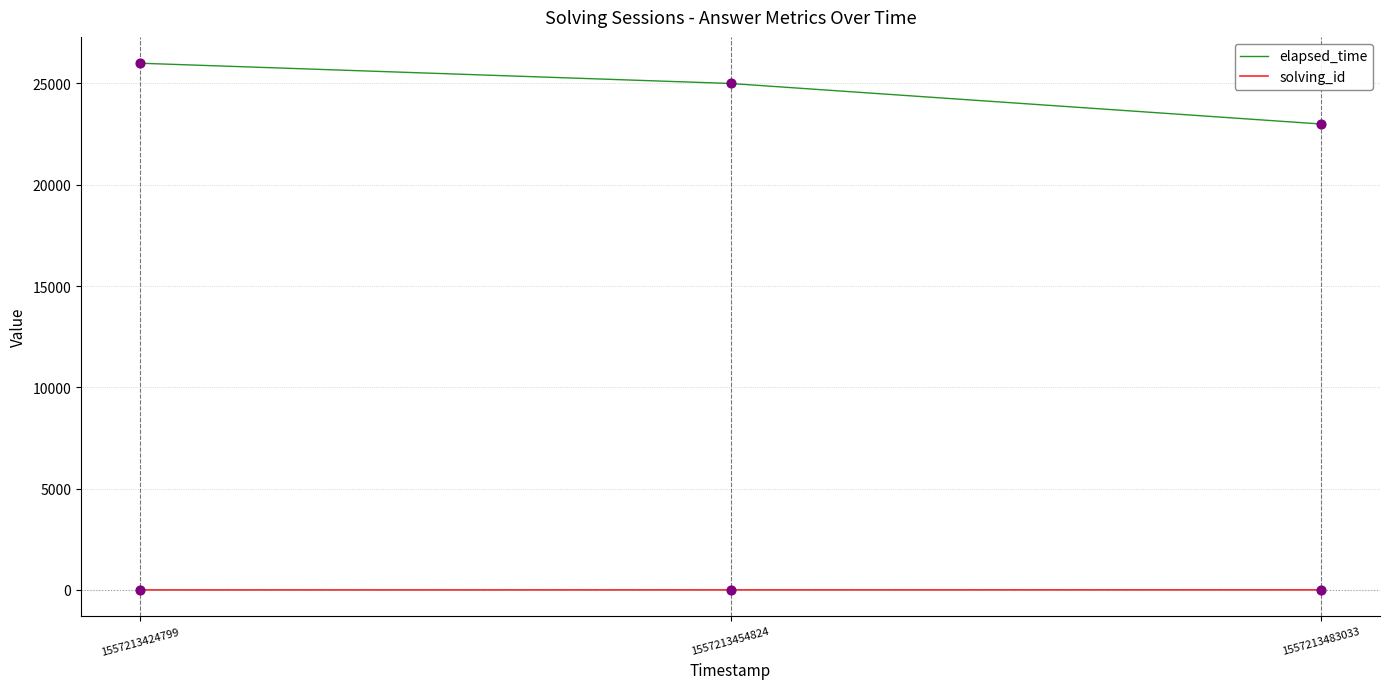

Which series has the largest total across all categories?

elapsed_time